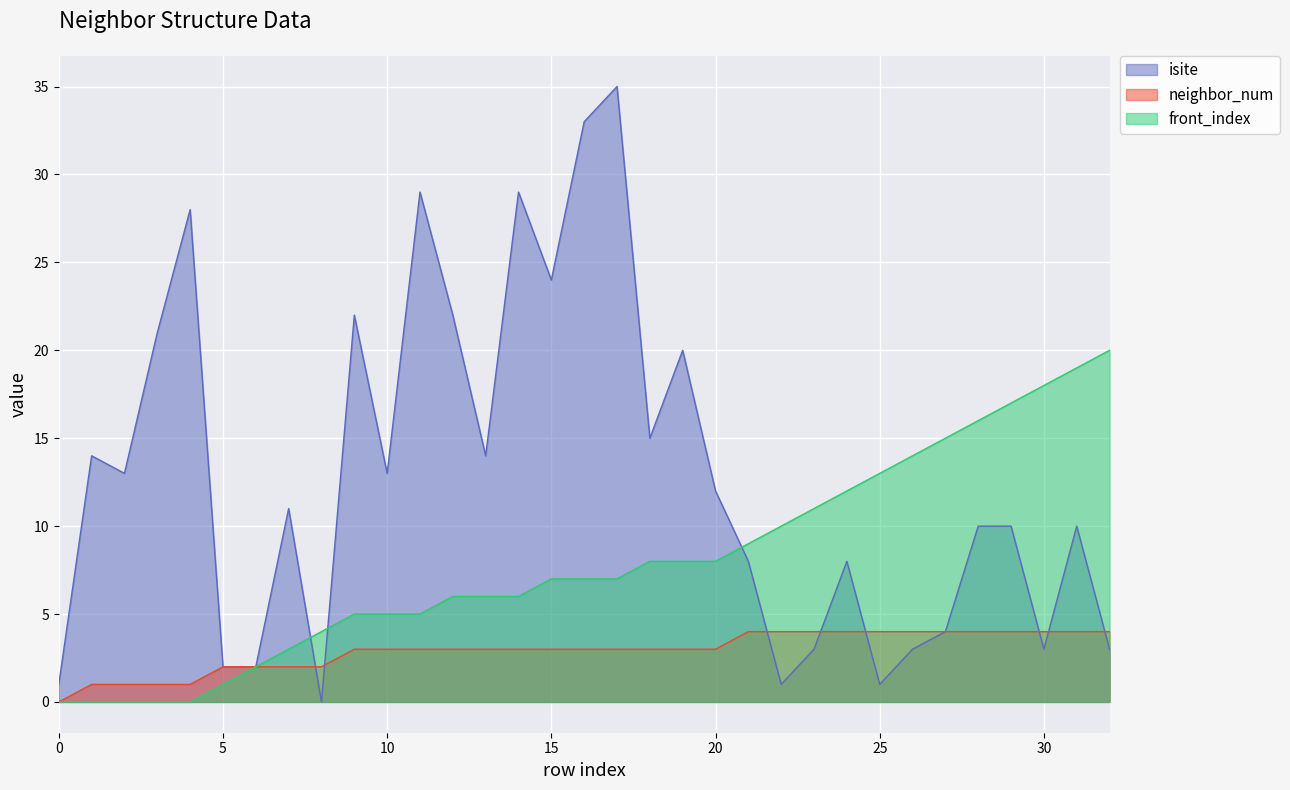

How many lines are shown in the chart?

3